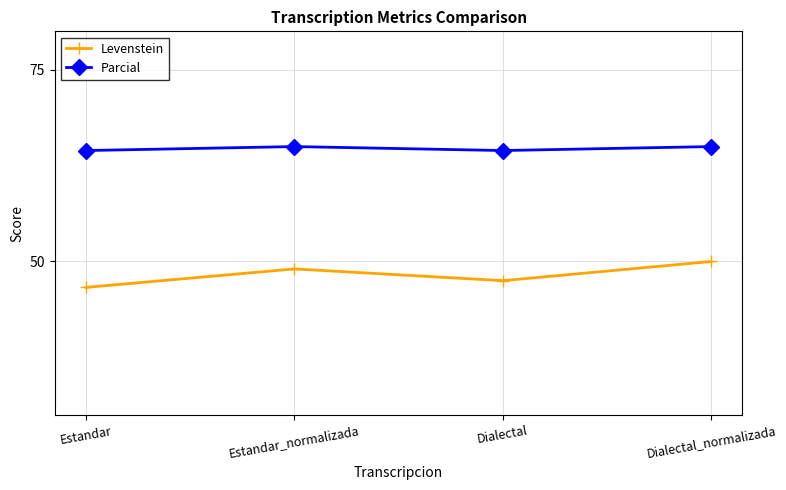

What is the difference between the Parcial values at Estandar_normalizada and Dialectal?

0.5